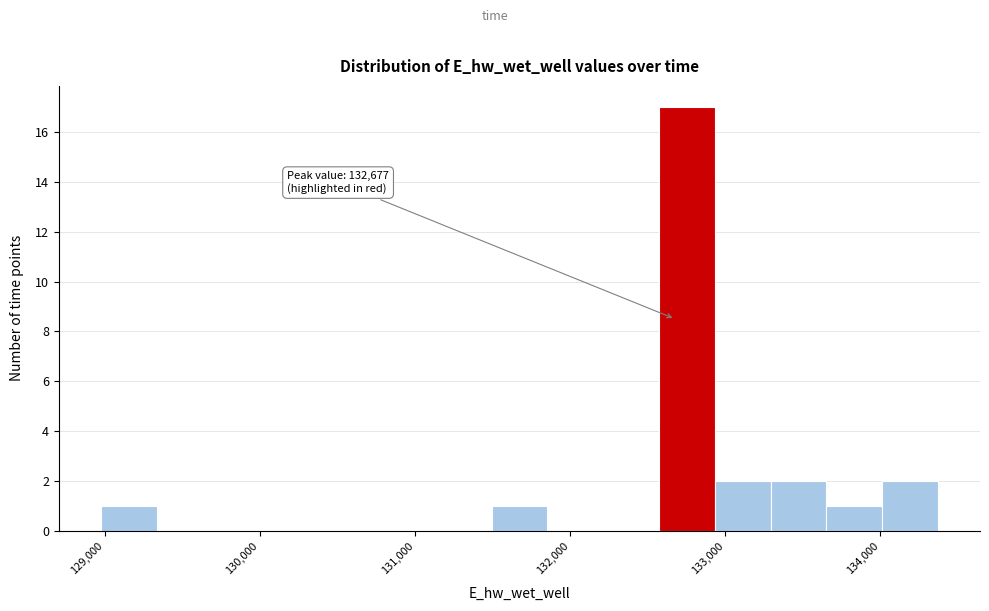

Read against the x-axis, roughly where is the centre of the tallest bar?

132800